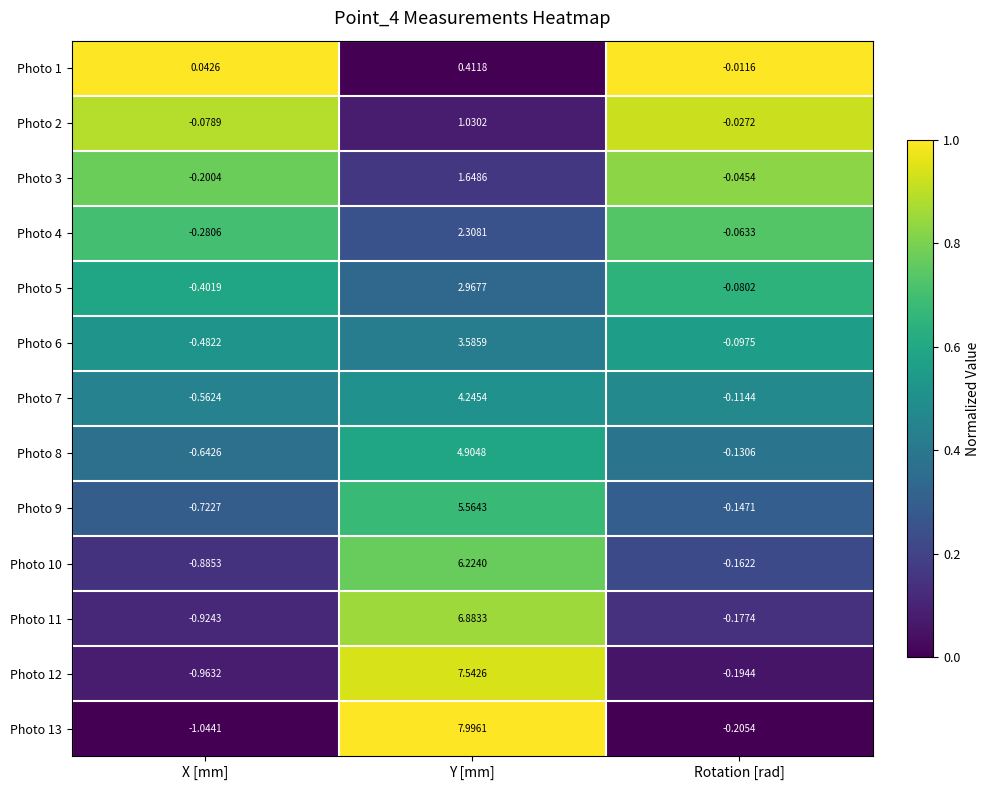

Rank the categories by Photo 12 value from lowest to highest.

X [mm], Rotation [rad], Y [mm]